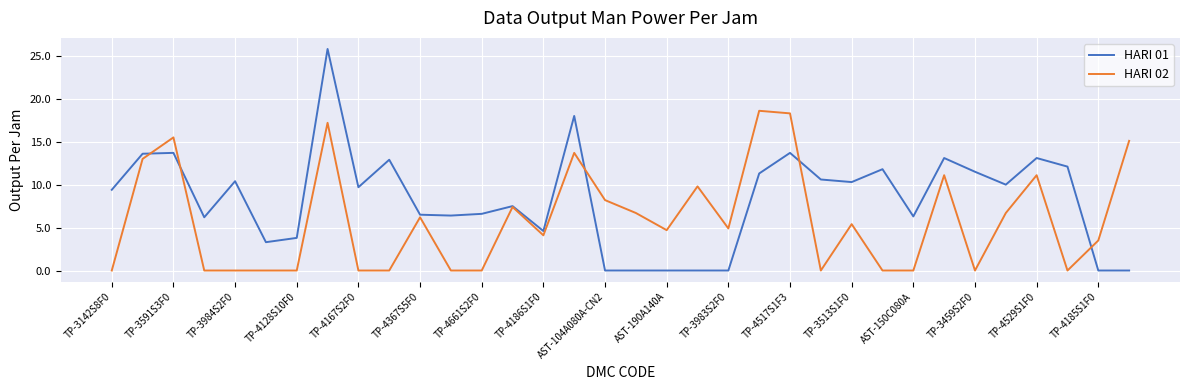

Which series has the largest total across all categories?

HARI 01